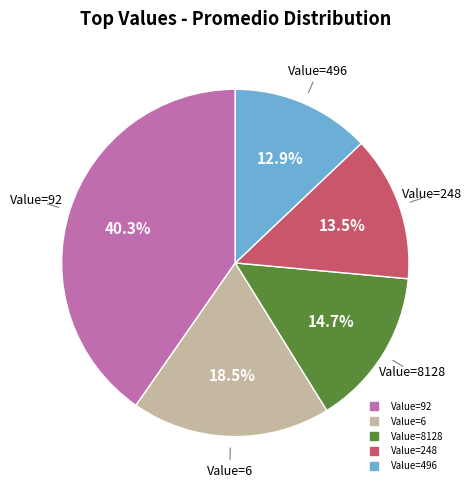

Does any single category account for the majority?

No